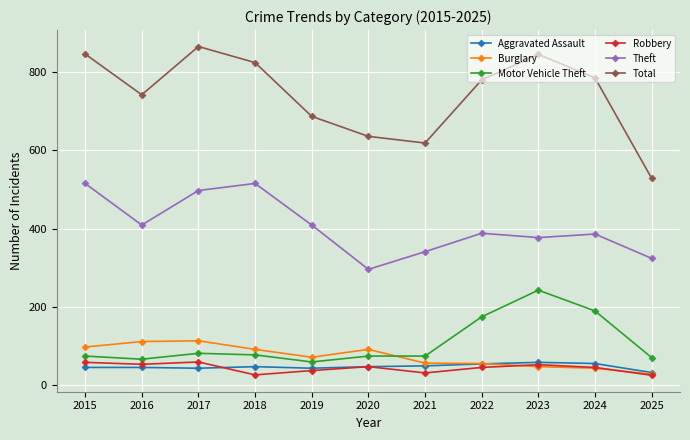

What is the difference between the Theft values at 2020 and 2019?

113